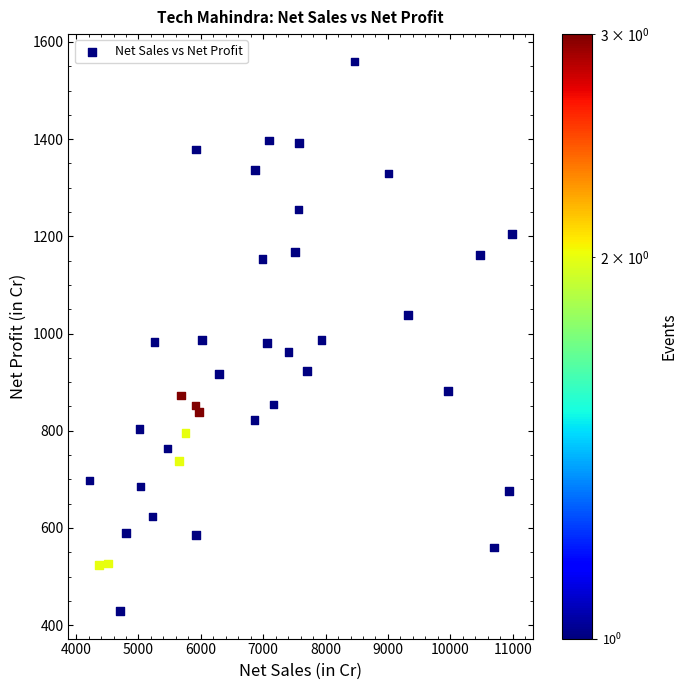

What is the range of Y values (max minus min)?

1130.5